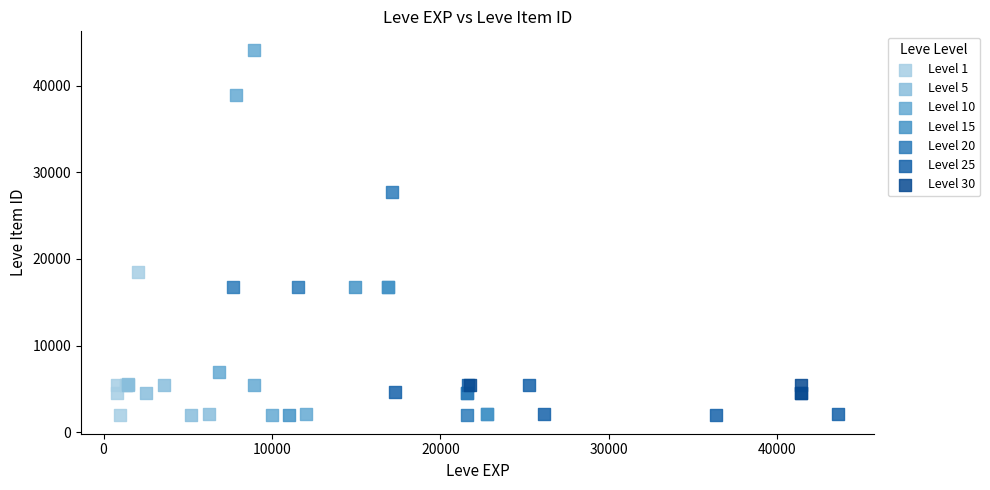

Which series has the largest Y range (max minus min)?

Level 10